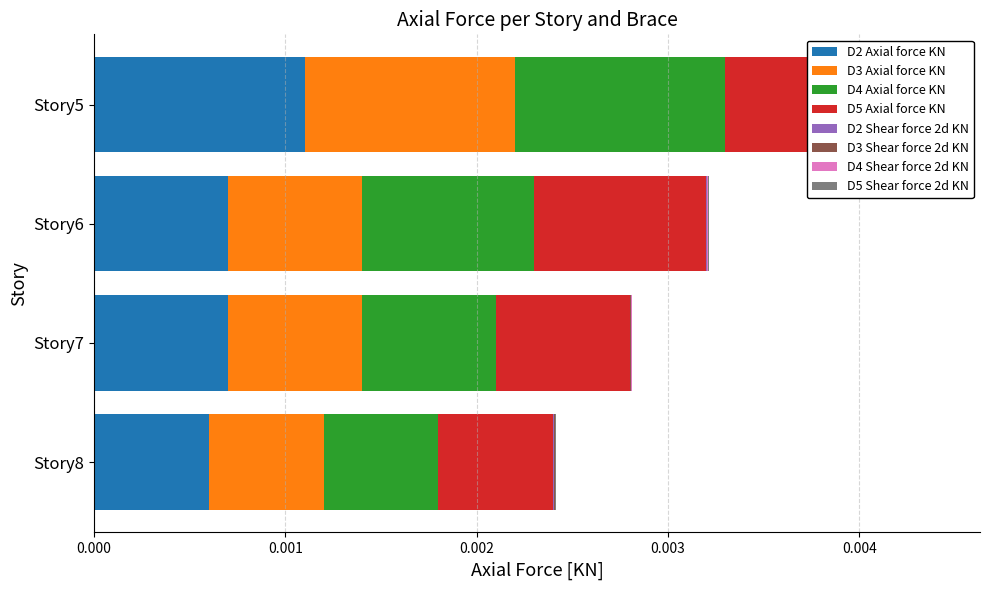

Which has a higher value, Story6 or Story5?

Story5